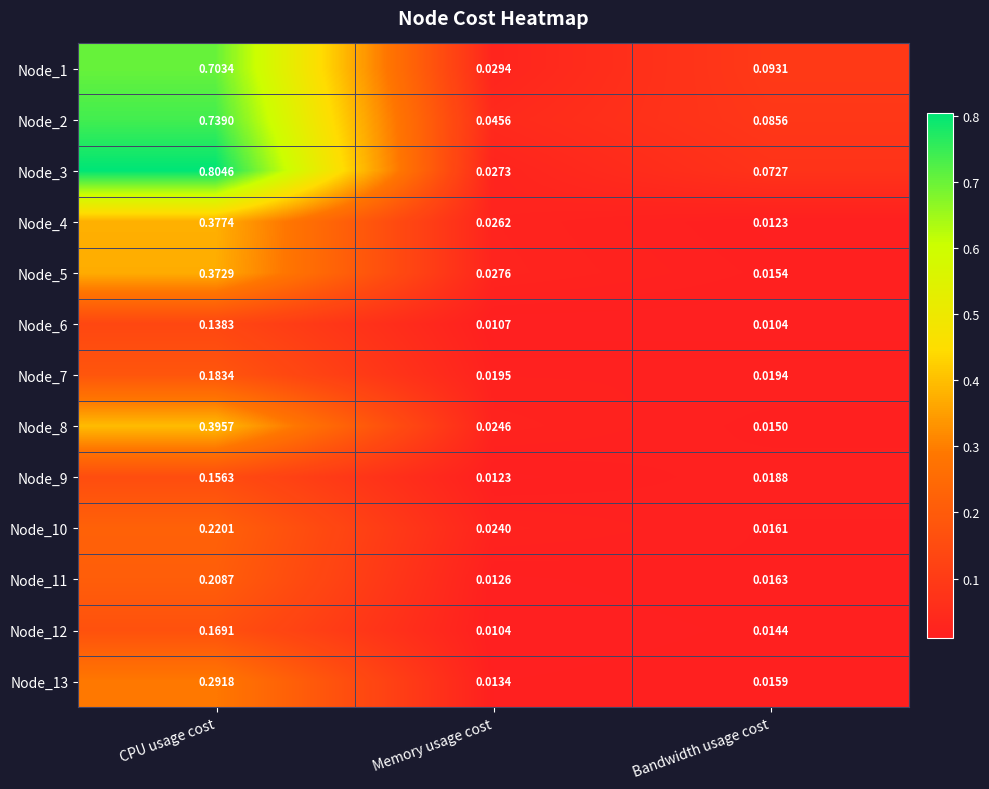

At which label does Node_3 reach its minimum?

Memory usage cost